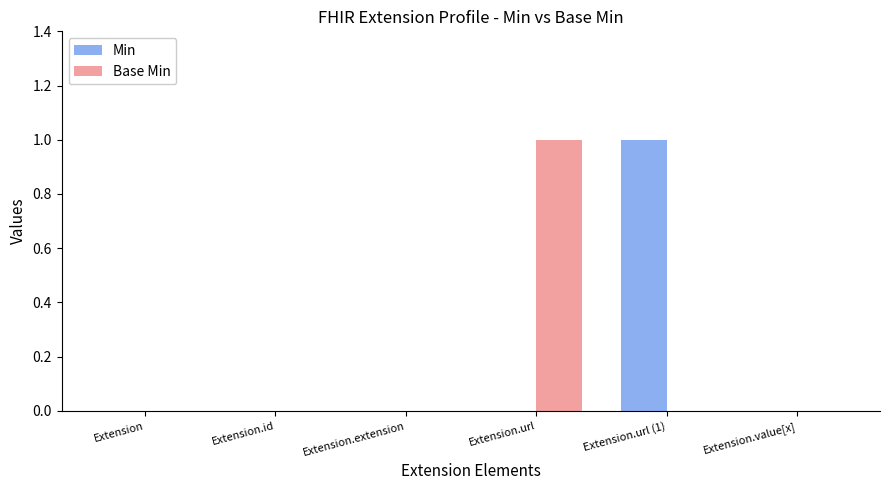

What is the highest value of the Base Min series?

1